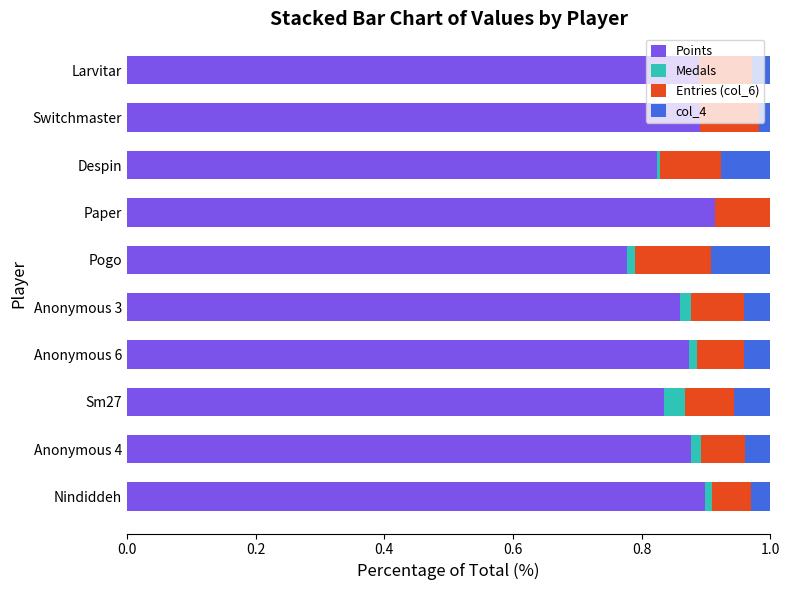

What position from the left is Nindiddeh?

1